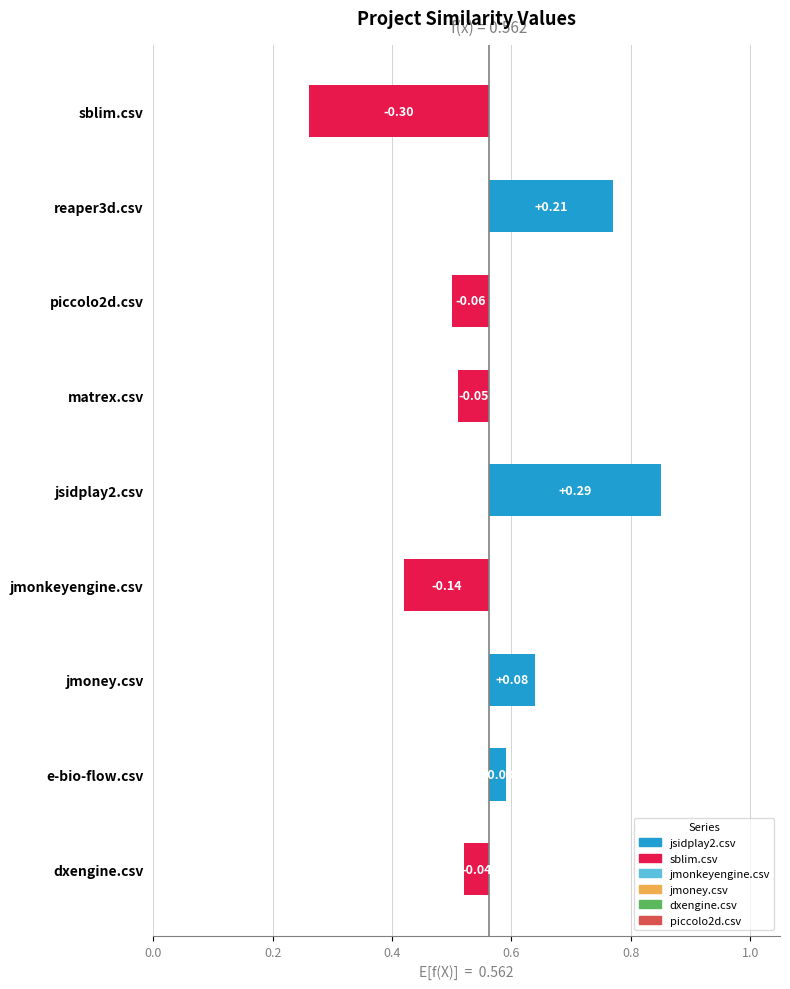

What is the approximate value of jsidplay2.csv at matrex.csv?

0.5